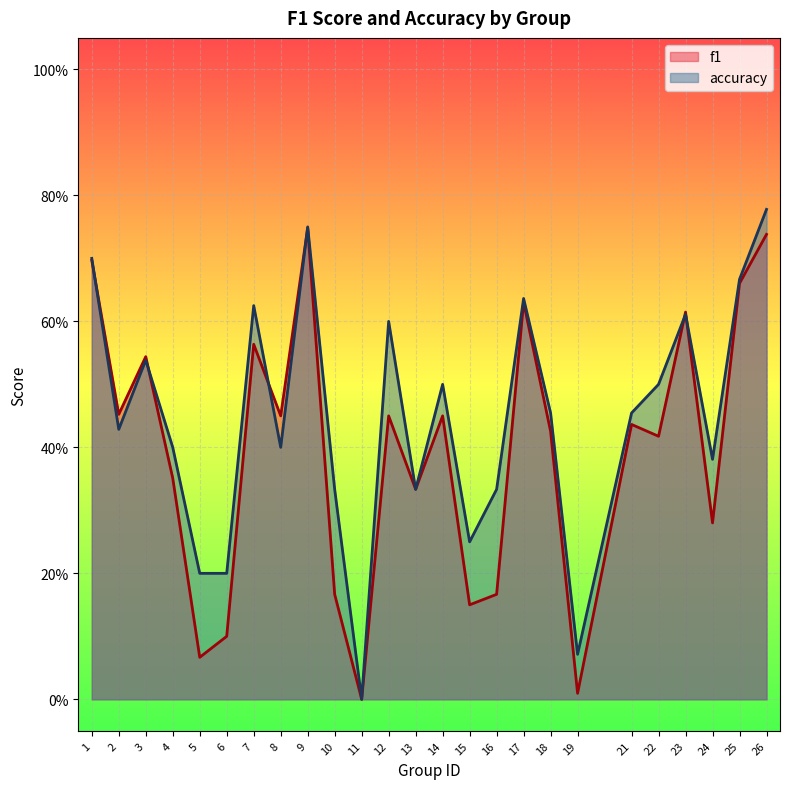

Reading left to right, extract all data points from this chart.

f1: 1=0.7	2=0.5	3=0.5	4=0.4	5=0.1	6=0.1	7=0.6	8=0.5	9=0.7	10=0.2	11=0.0	12=0.5	13=0.3	14=0.5	15=0.2	16=0.2	17=0.6	18=0.4	19=0.0	21=0.4	22=0.4	23=0.6	24=0.3	25=0.7	26=0.7
accuracy: 1=0.7	2=0.4	3=0.5	4=0.4	5=0.2	6=0.2	7=0.6	8=0.4	9=0.8	10=0.3	11=0.0	12=0.6	13=0.3	14=0.5	15=0.2	16=0.3	17=0.6	18=0.5	19=0.1	21=0.5	22=0.5	23=0.6	24=0.4	25=0.7	26=0.8